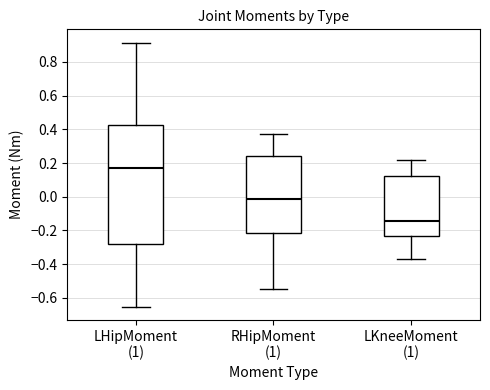

Which box is the tallest, from its lower edge to its upper edge?

LHipMoment (1)